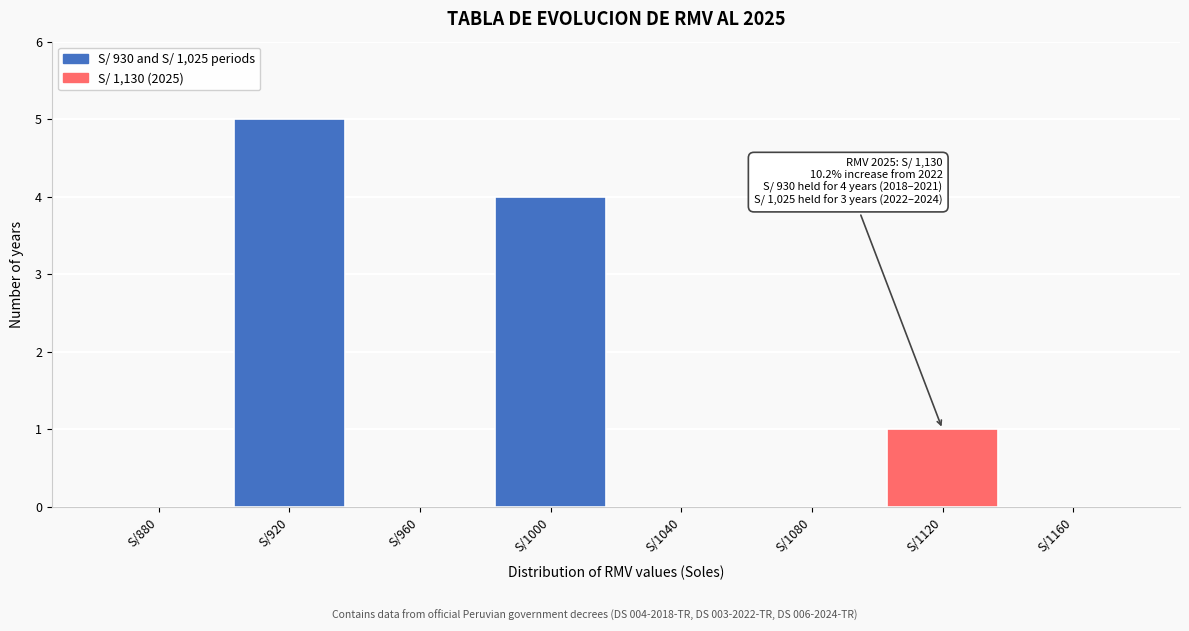

Reading right to left, list all the values displayed in this chart.

S/1160=0	S/1120=1	S/1080=0	S/1040=0	S/1000=4	S/960=0	S/920=5	S/880=0